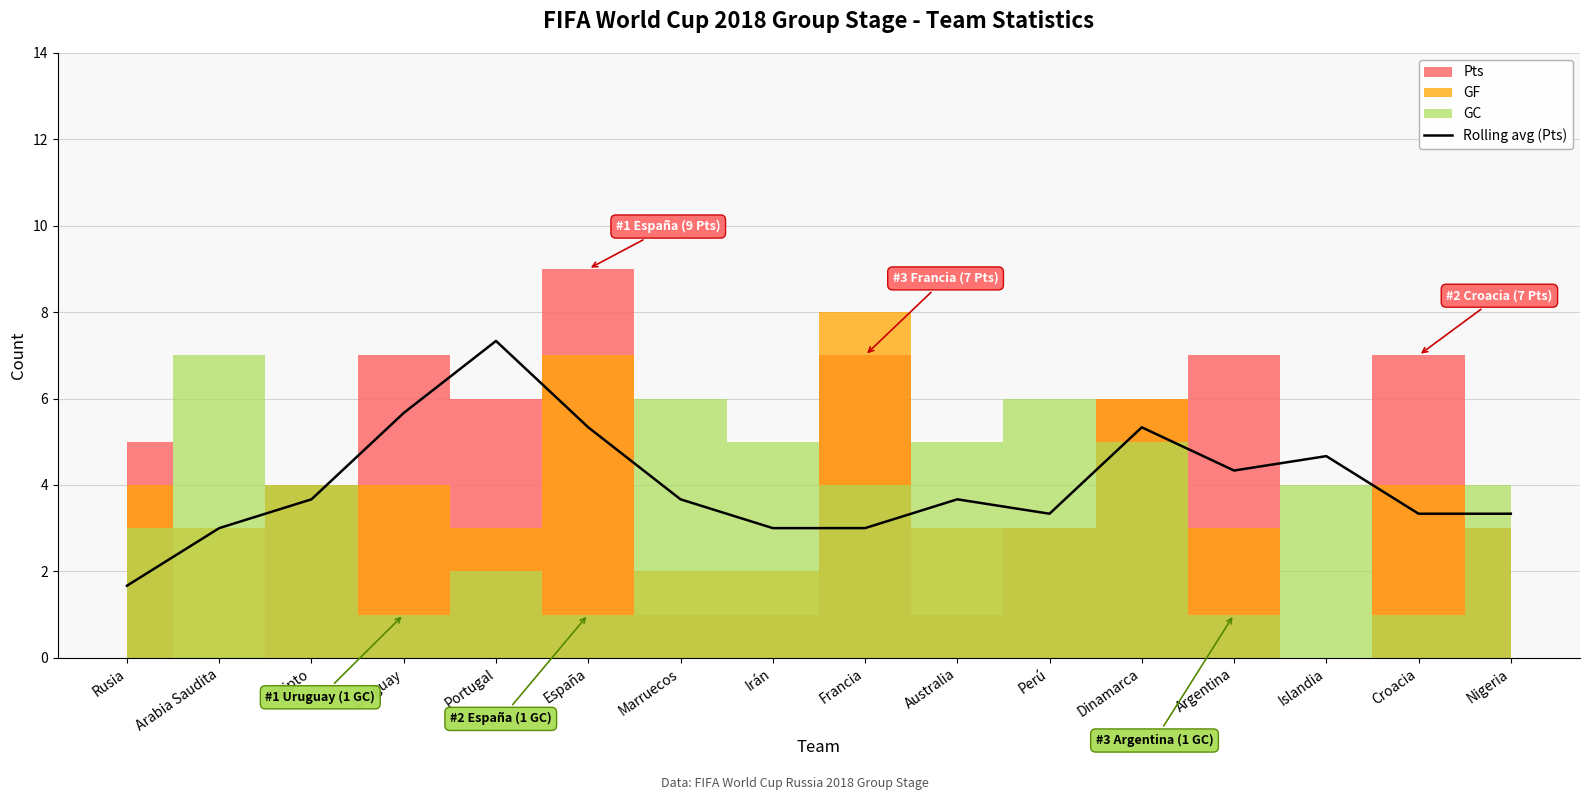

What is the sum of all values?

64.3